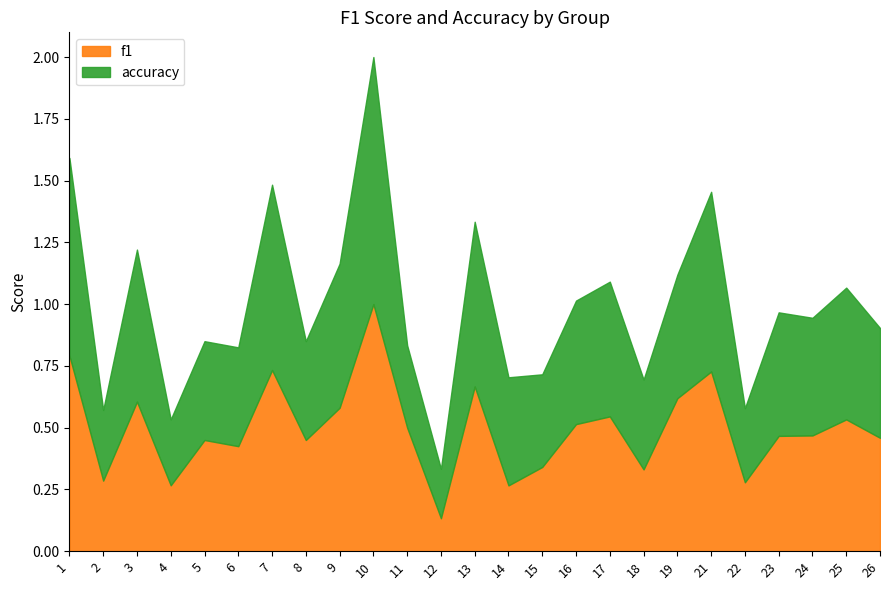

Rank the series by their average value, from lowest to highest.

accuracy, f1